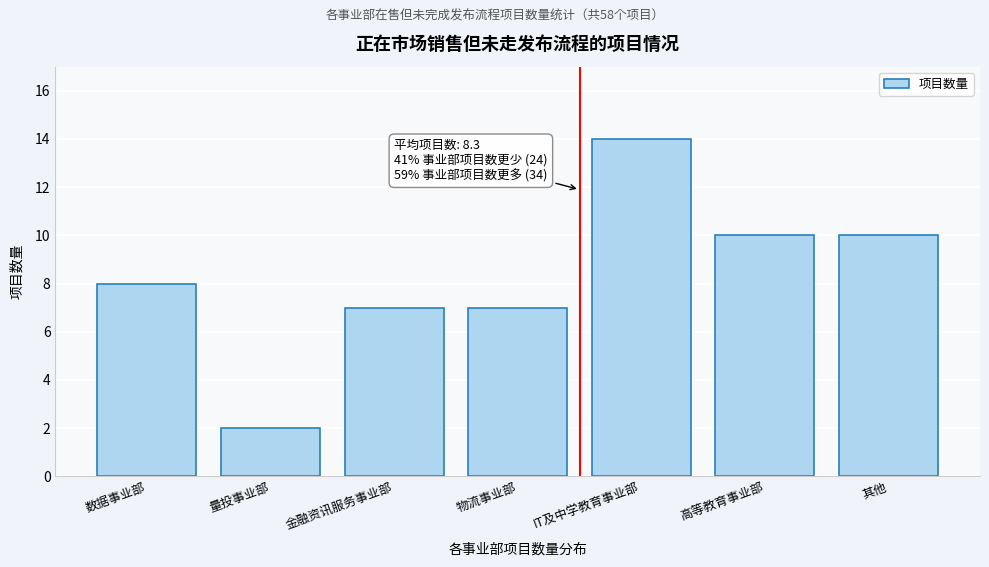

Reading right to left, extract all data points from this chart.

其他=10	高等教育事业部=10	IT及中学教育事业部=14	物流事业部=7	金融资讯服务事业部=7	量投事业部=2	数据事业部=8